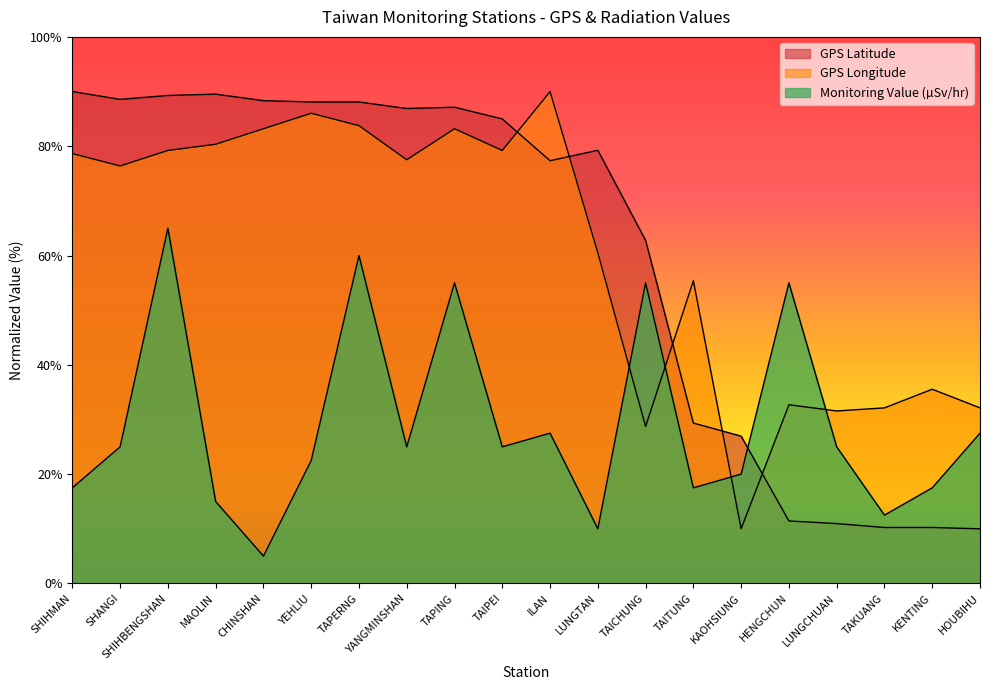

At which label does GPS Longitude first exceed 77?

SHIHMAN